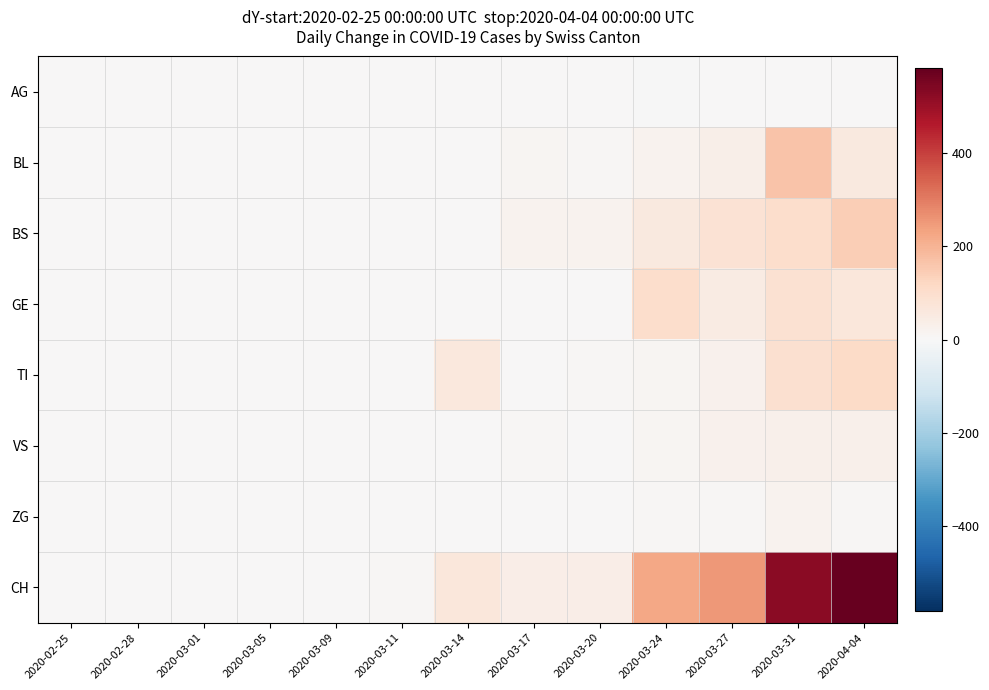

Which series has the largest total across all categories?

CH